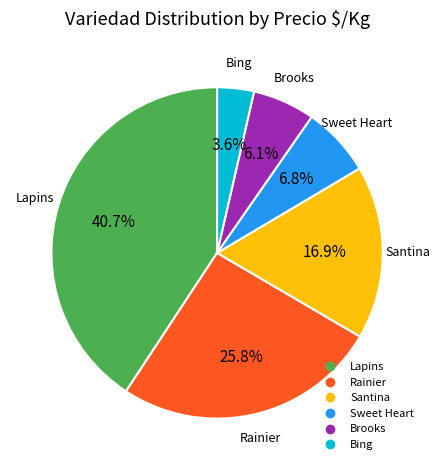

Does any single category account for the majority?

No